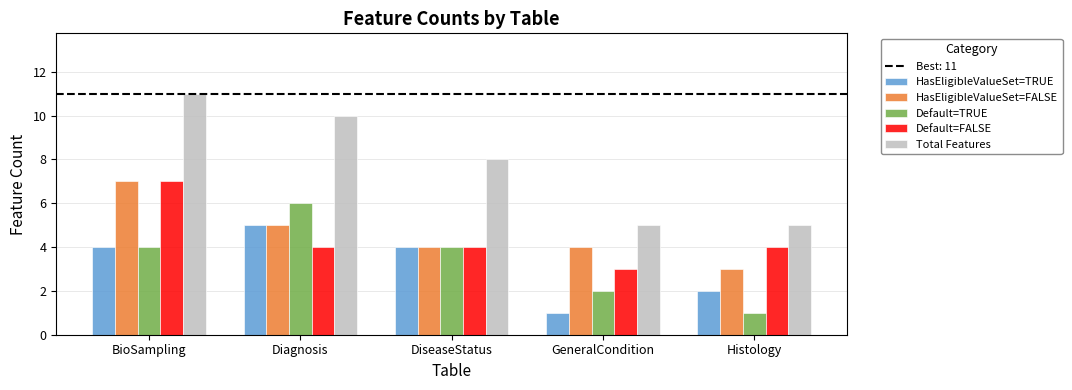

Between BioSampling and Diagnosis, which series saw the biggest shift?

Default=FALSE